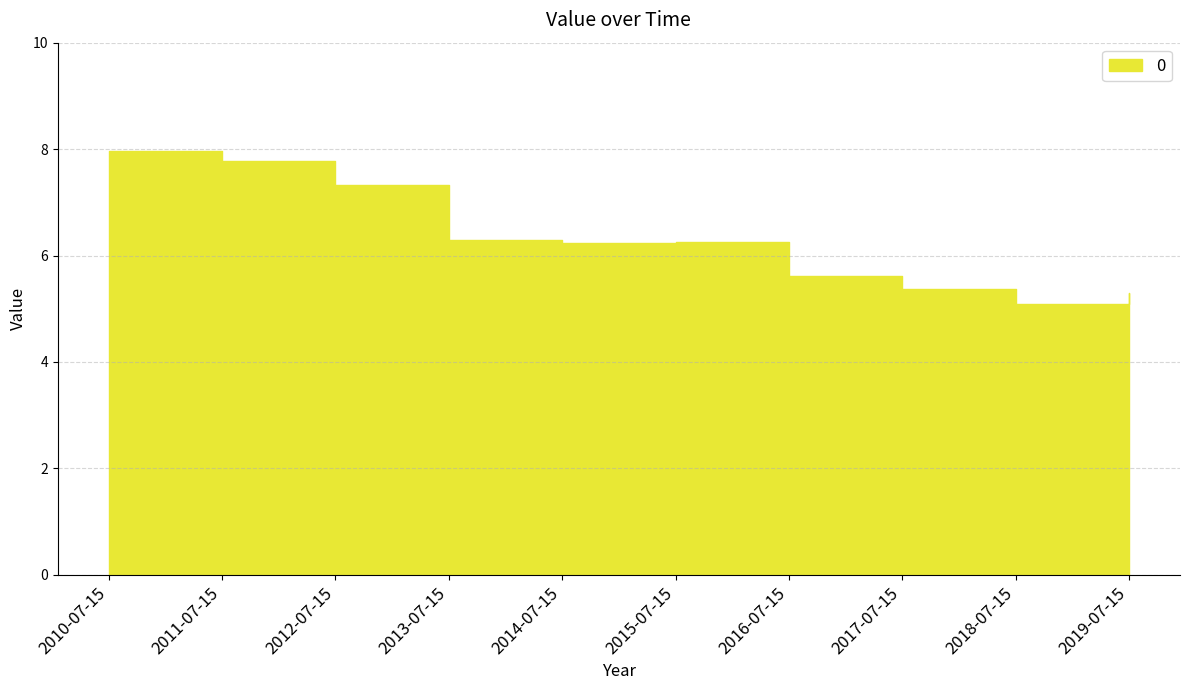

What position from the right is 2017-07-15?

3